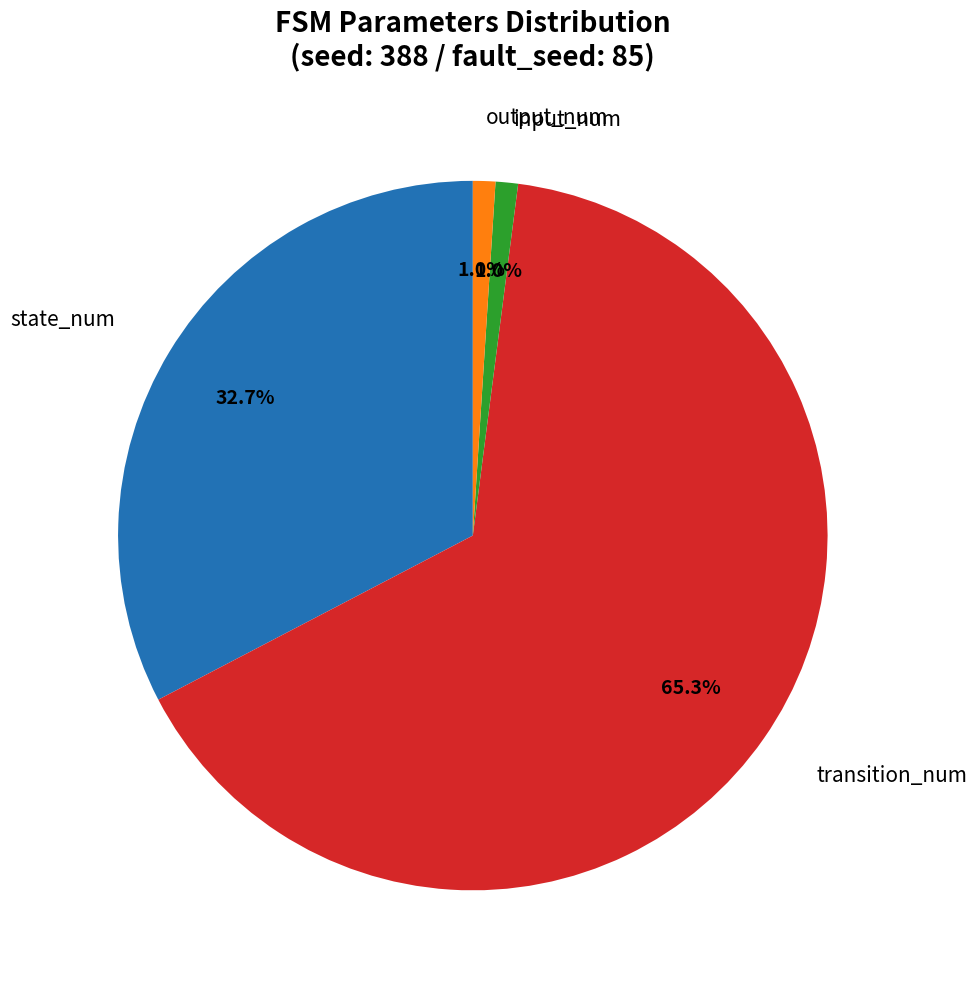

Is there a majority slice in this chart?

Yes